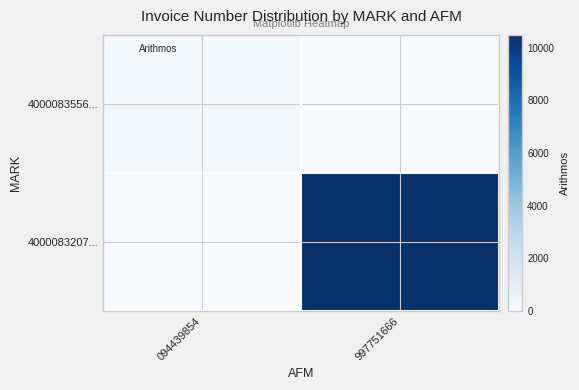

At how many categories does at least one series exceed 9554?

1